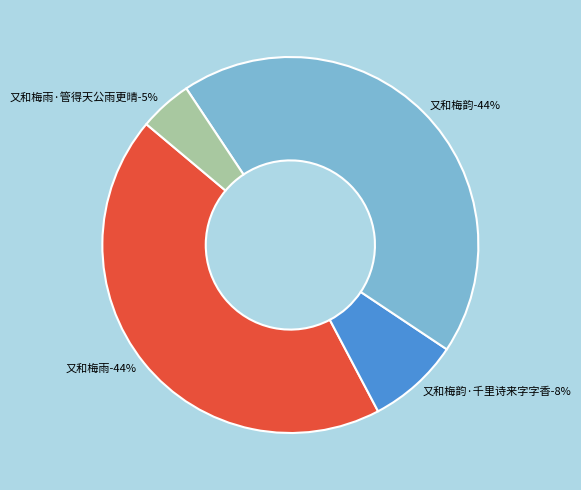

Combined, do 又和梅韵·千里诗来字字香 and 又和梅雨 account for over 50%?

Yes